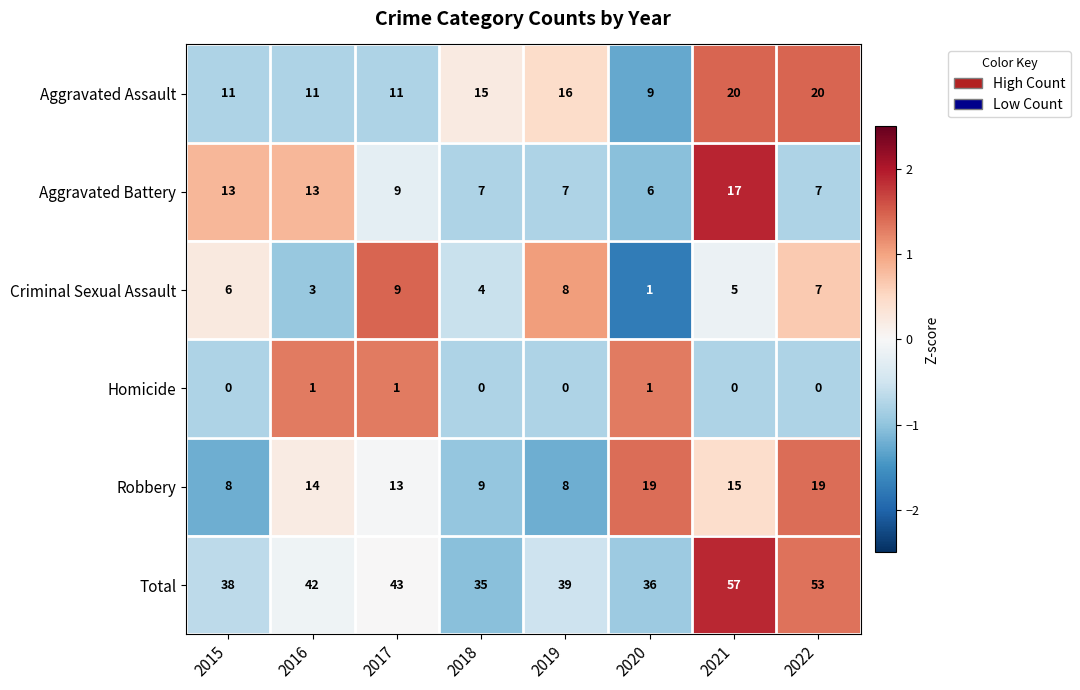

What is the total value across all series at 2016?

84